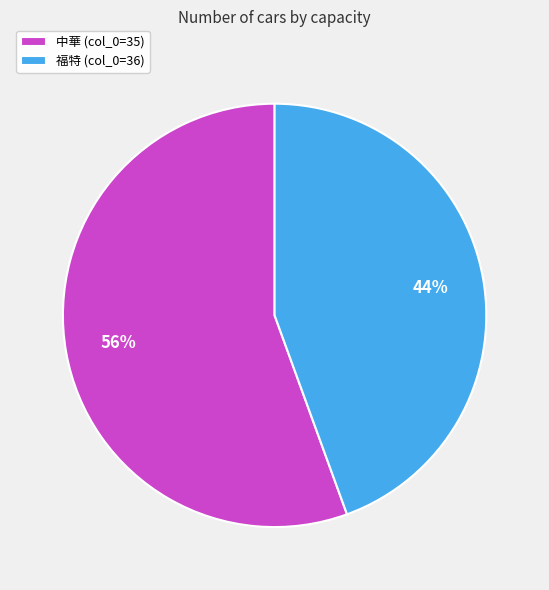

How many slices are in this pie chart?

2